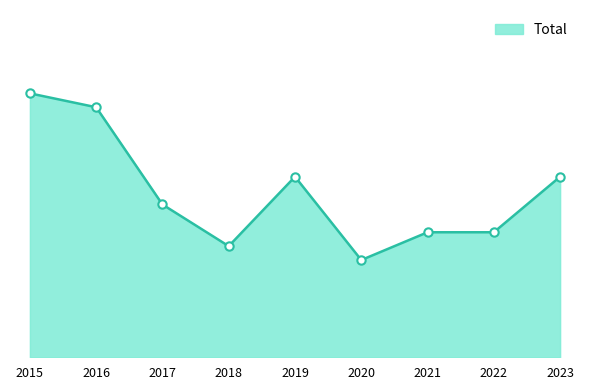

Does the chart display data point markers on the line(s)?

No